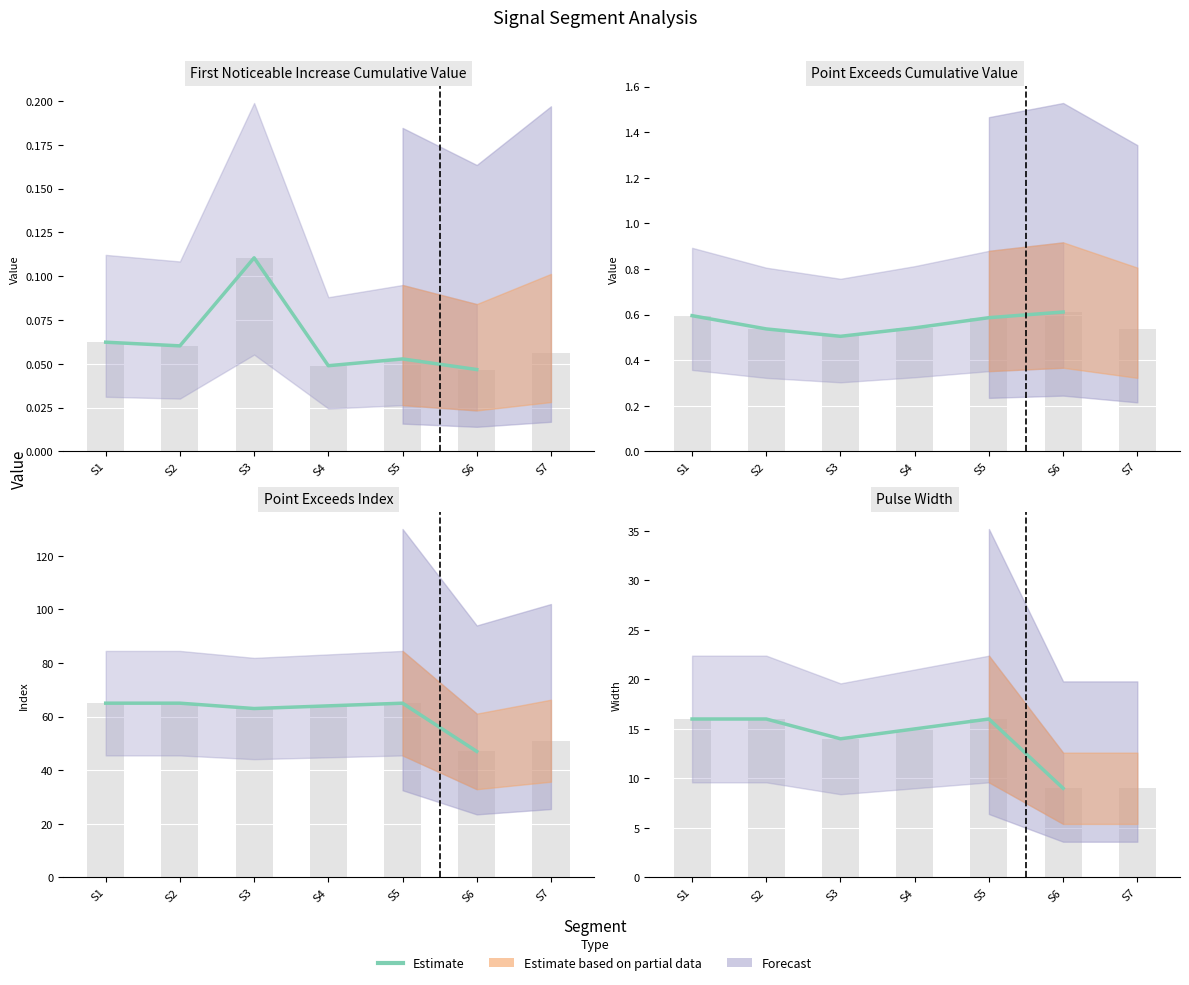

Rank the categories by value from highest to lowest.

S1, S2, S5, S4, S3, S6